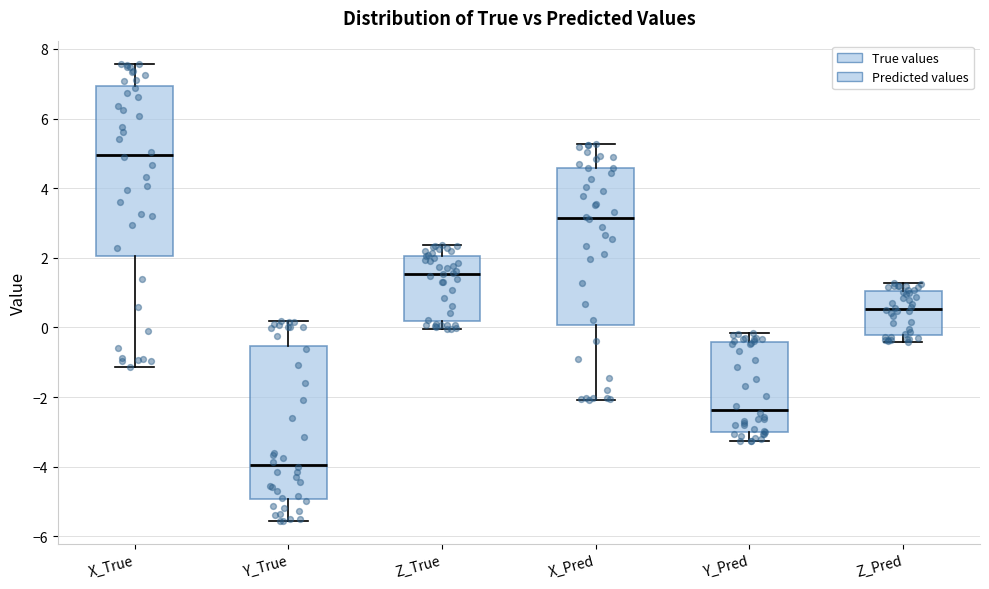

Which box is the tallest, from its lower edge to its upper edge?

X_True